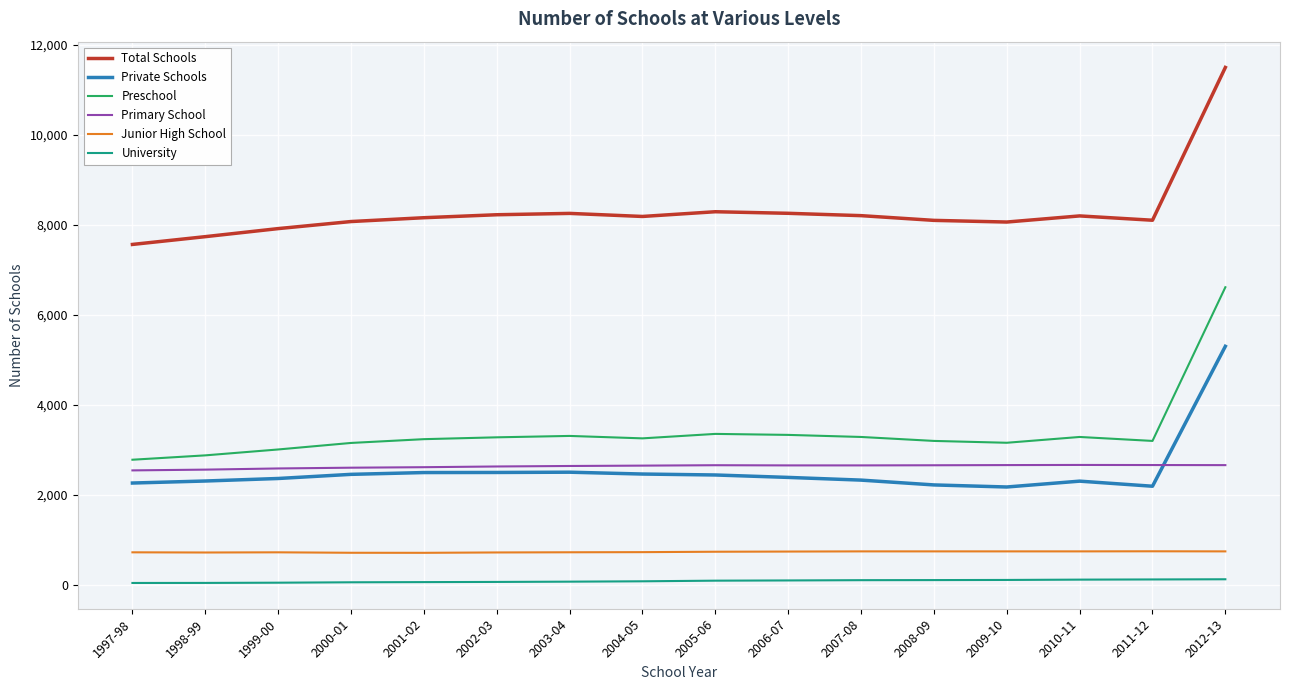

True or false: Preschool and Junior High School intersect in this chart.

False